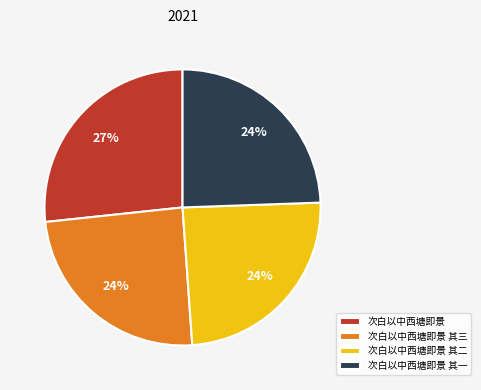

True or false: 次白以中西塘即景 其一 accounts for 24% of the total.

True